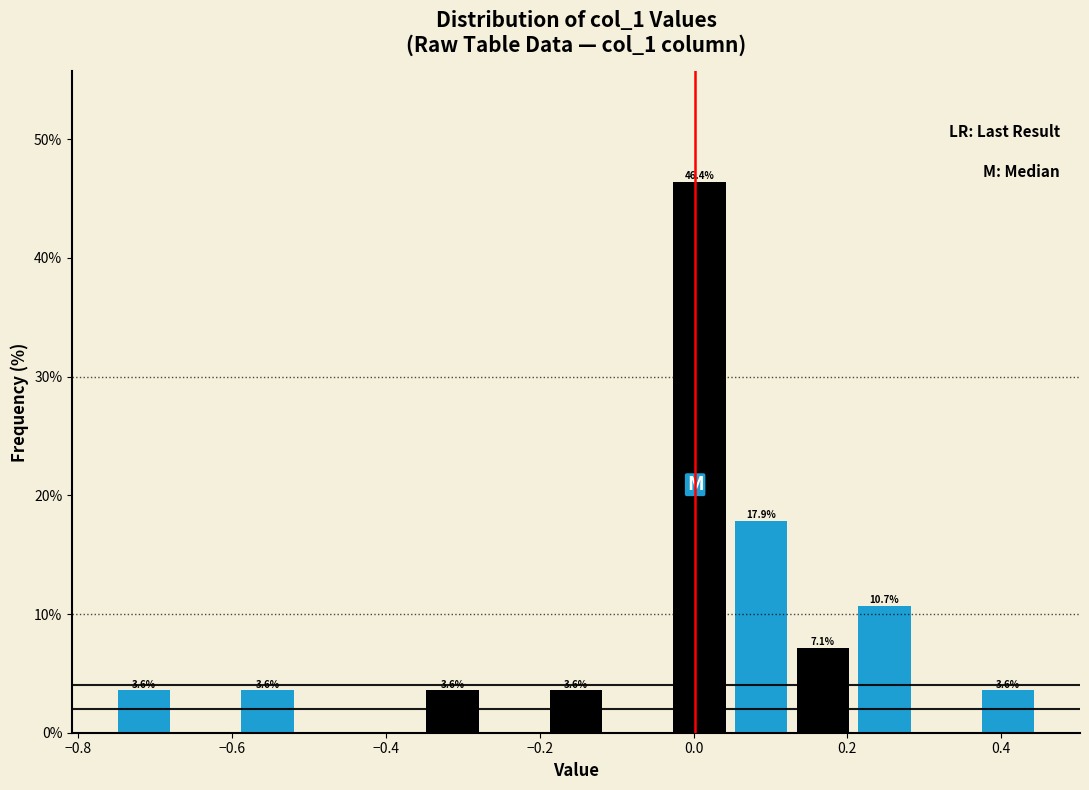

Over which range of the x-axis is the bar tallest?

-0.04 to 0.04